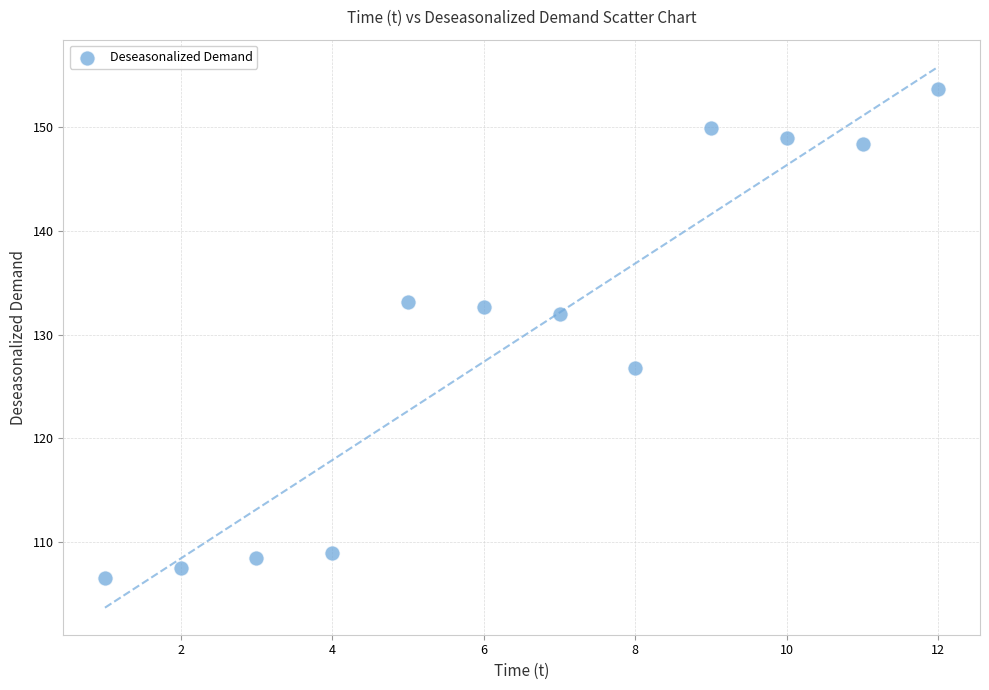

What Y value in the scatter plot is closest to 130?

132.0